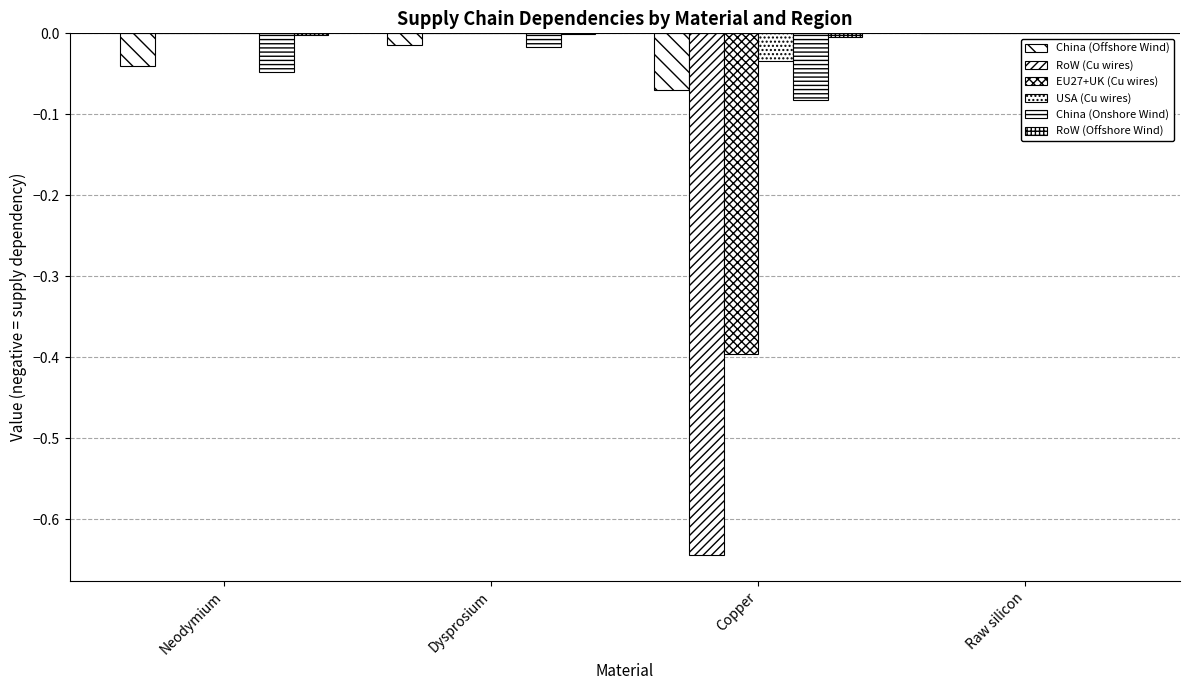

What position from the right is Copper?

2